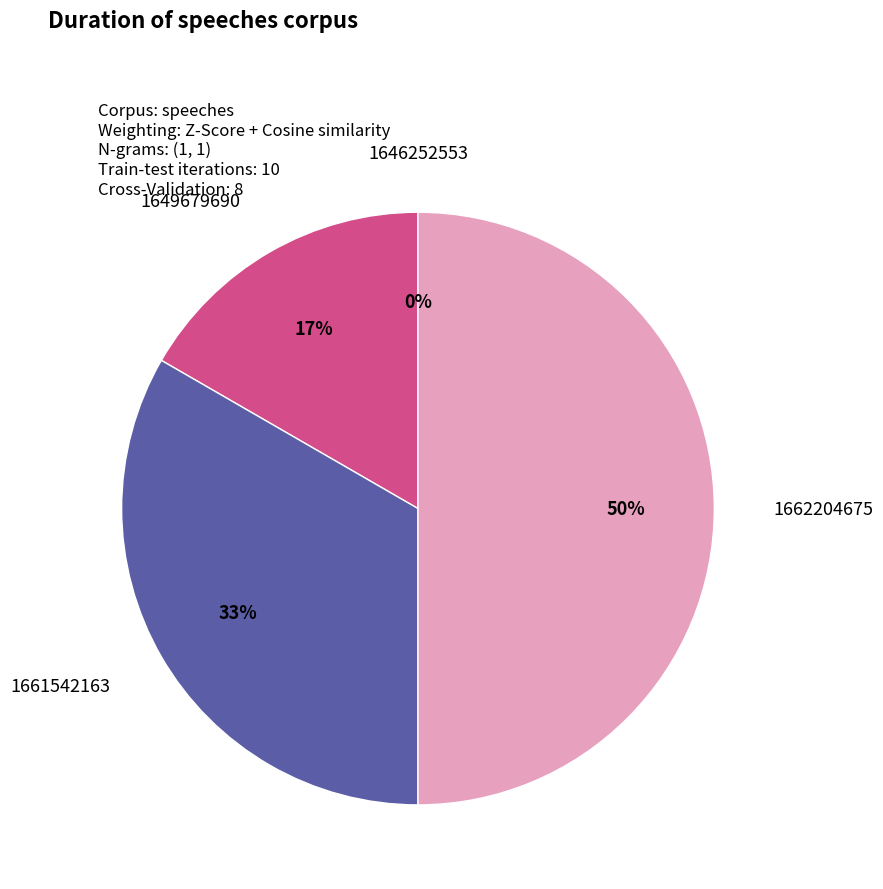

The 1662204675 slice represents 50% of the pie. True or false?

True